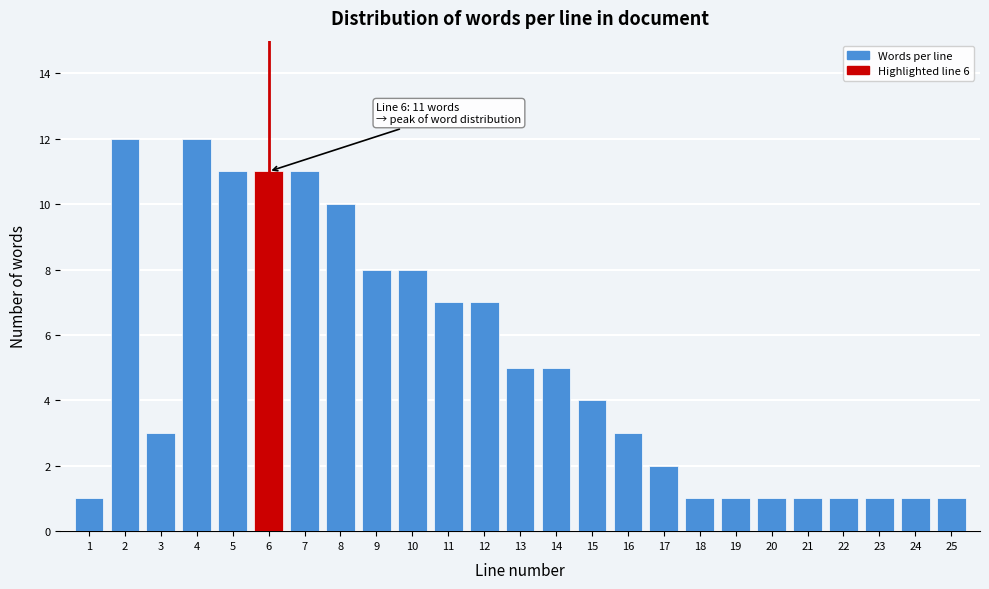

Reading left to right, transcribe all the data shown in this chart.

1	12	3	12	11	11	11	10	8	8	7	7	5	5	4	3	2	1	1	1	1	1	1	1	1